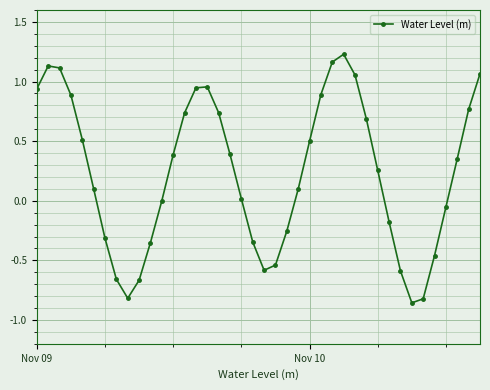

How many series are shown in this chart?

1